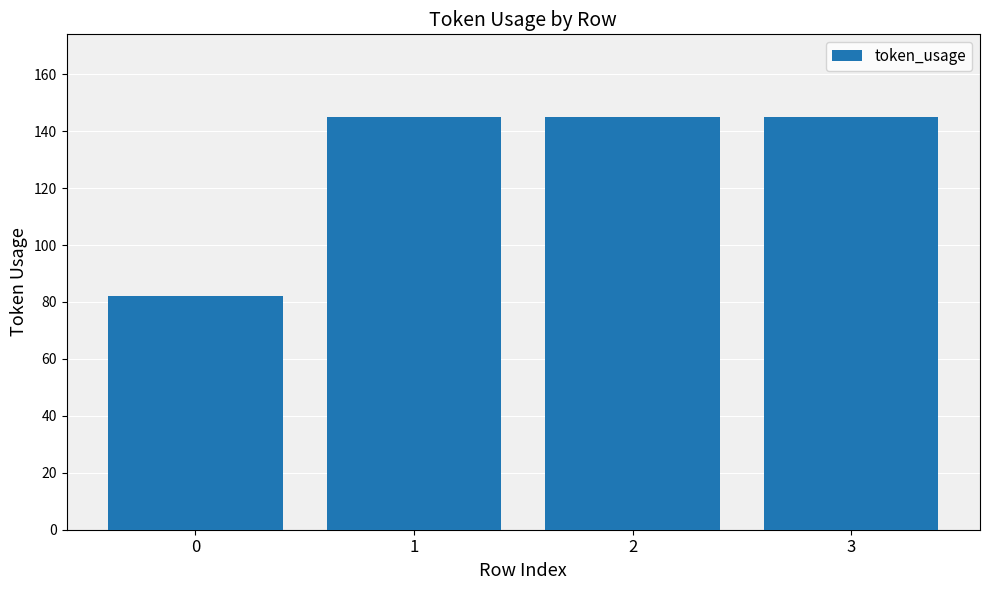

How many bars are there in total?

4